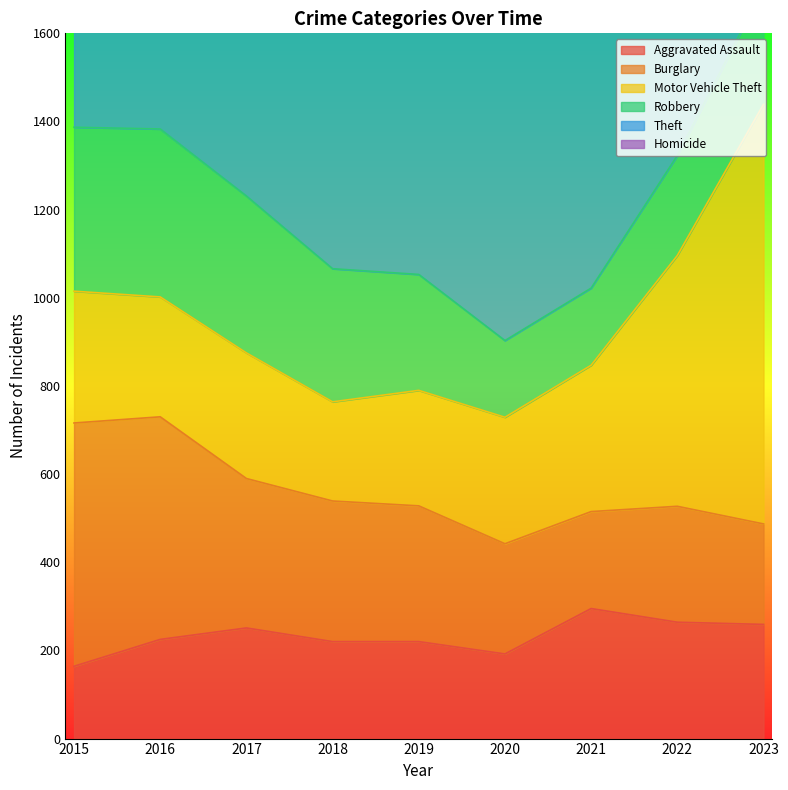

How many categories are shown in the chart?

9